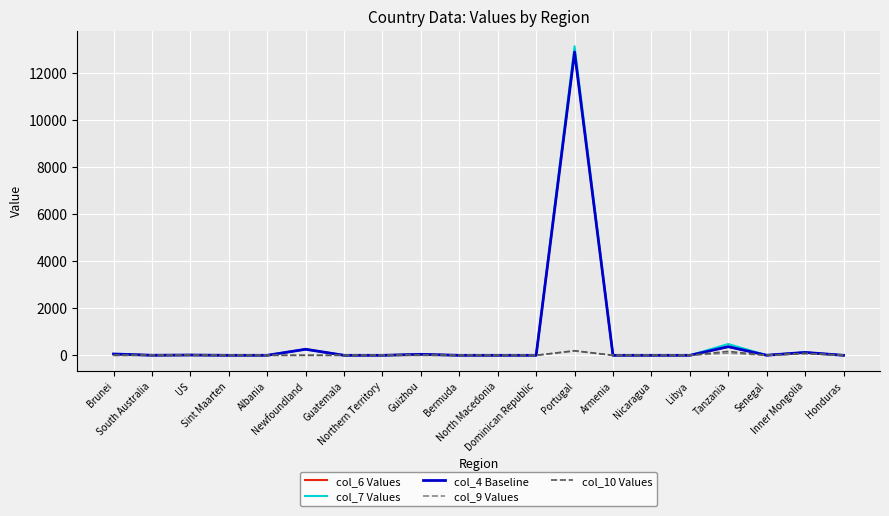

Which series has the widest spread of values?

col_7 Values